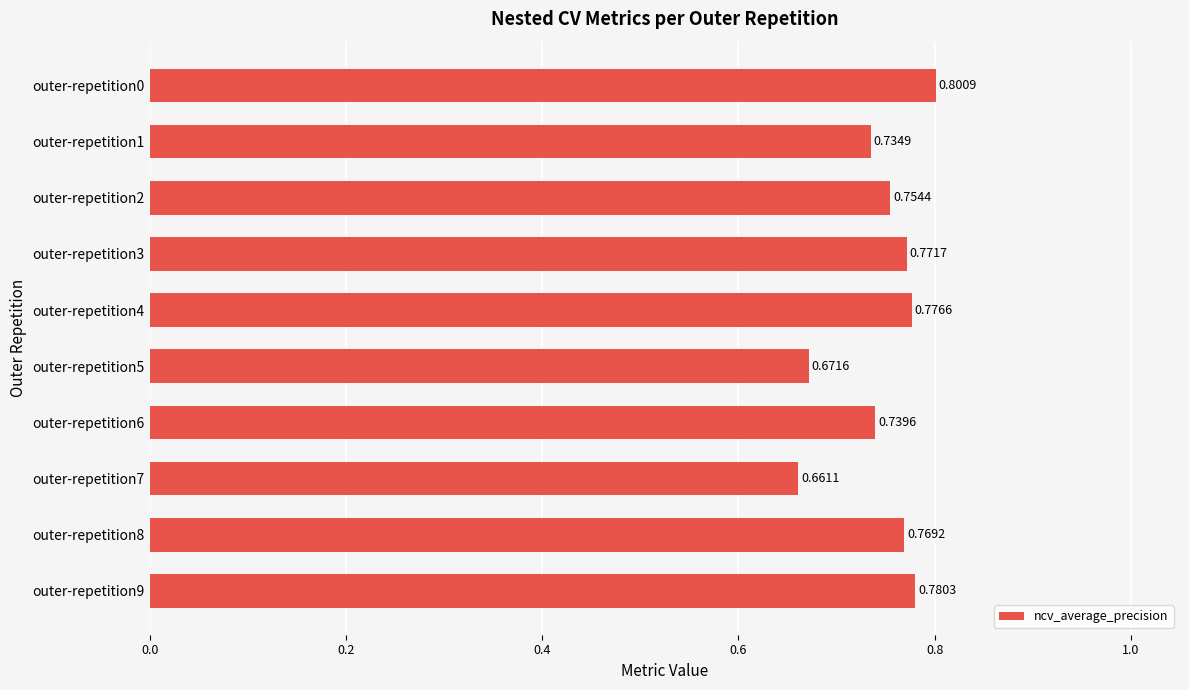

Which has a higher value, outer-repetition8 or outer-repetition6?

outer-repetition8